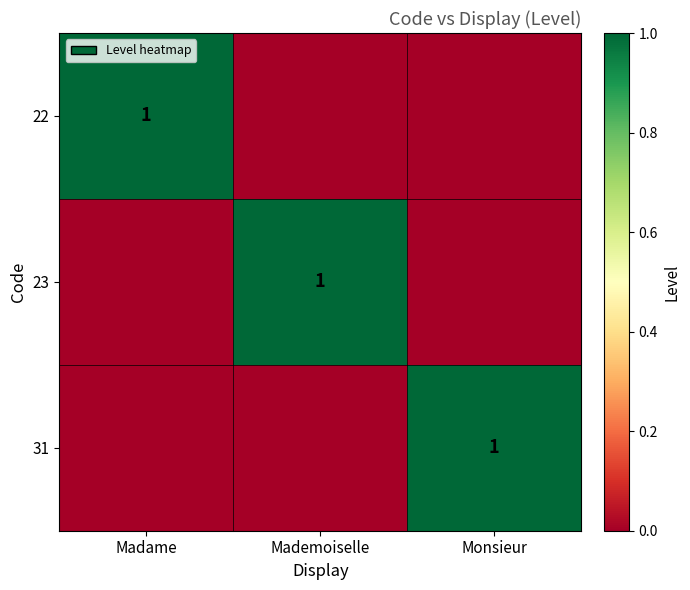

Is it true that 23 equals 1 at Mademoiselle?

True